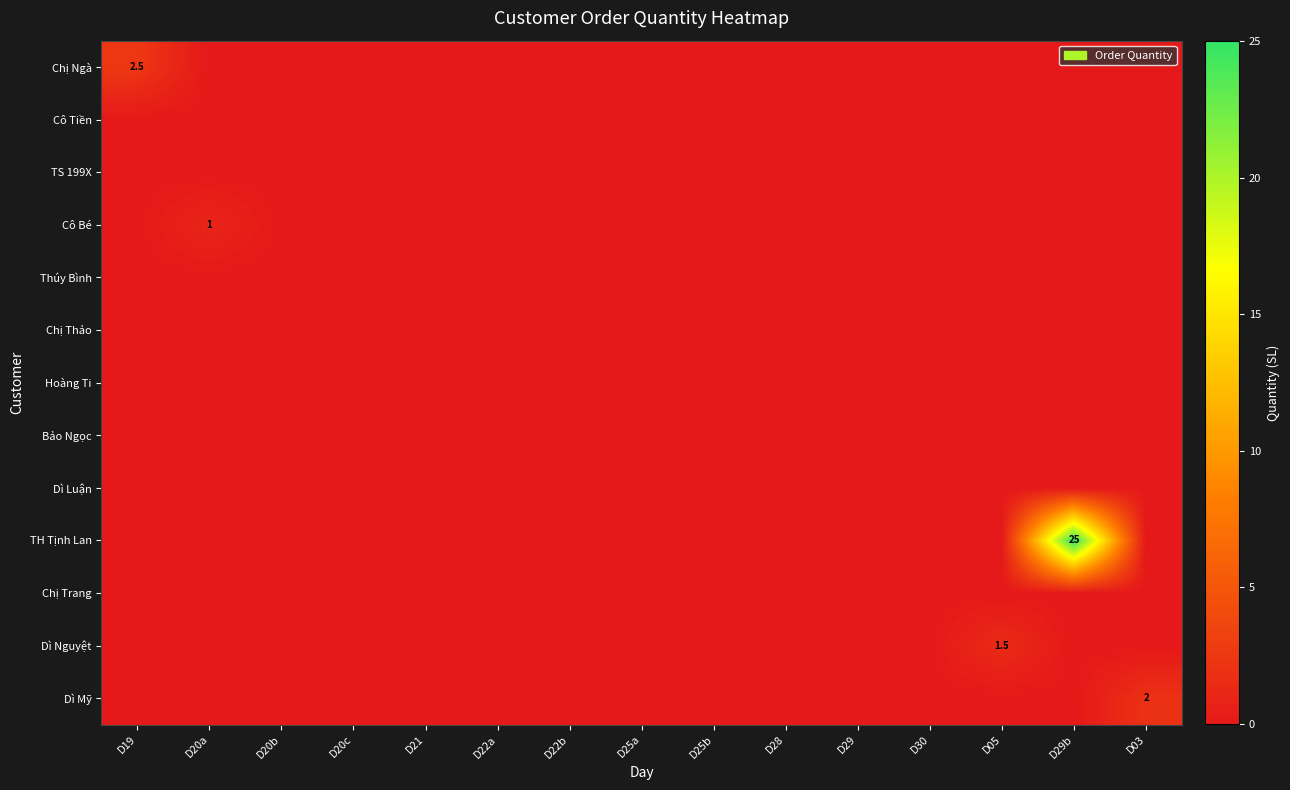

At how many categories does at least one series exceed 19?

1